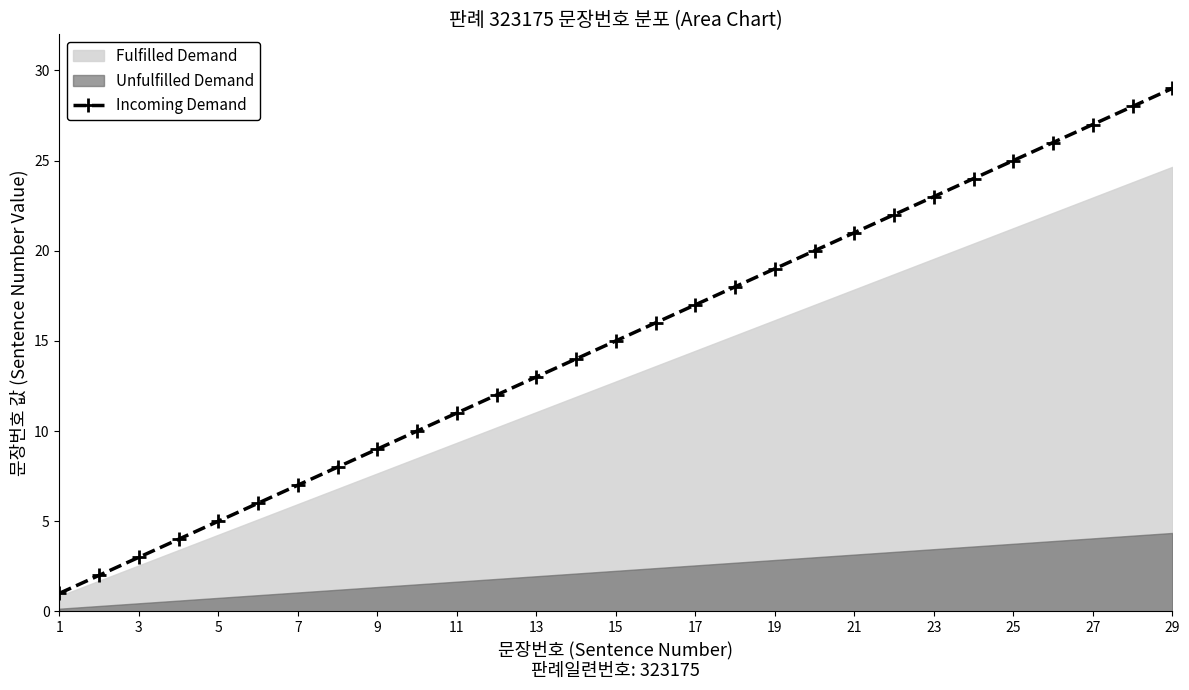

Which category has the highest value in the Incoming Demand series?

29